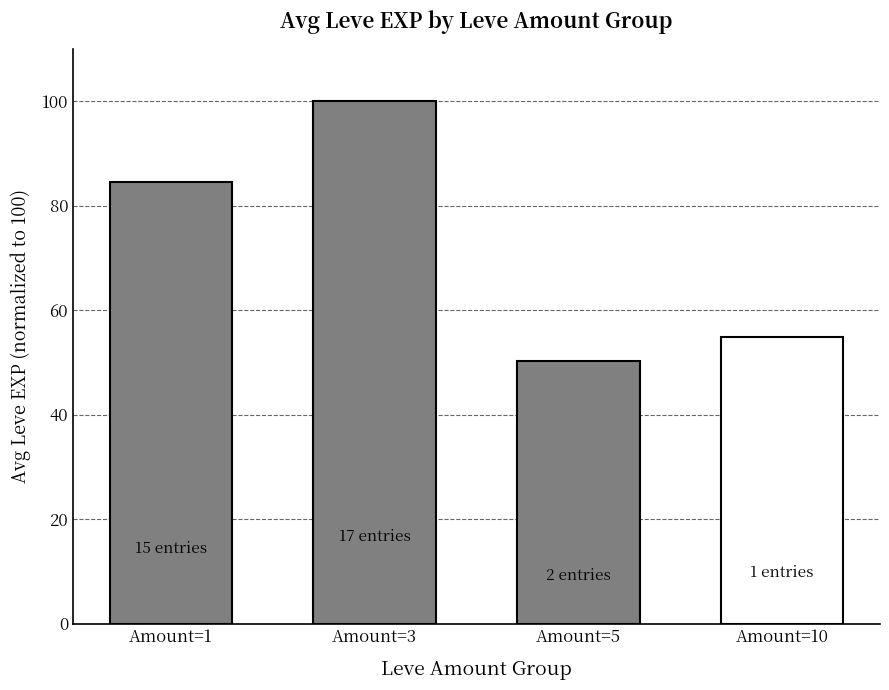

How many values exceed 84?

2